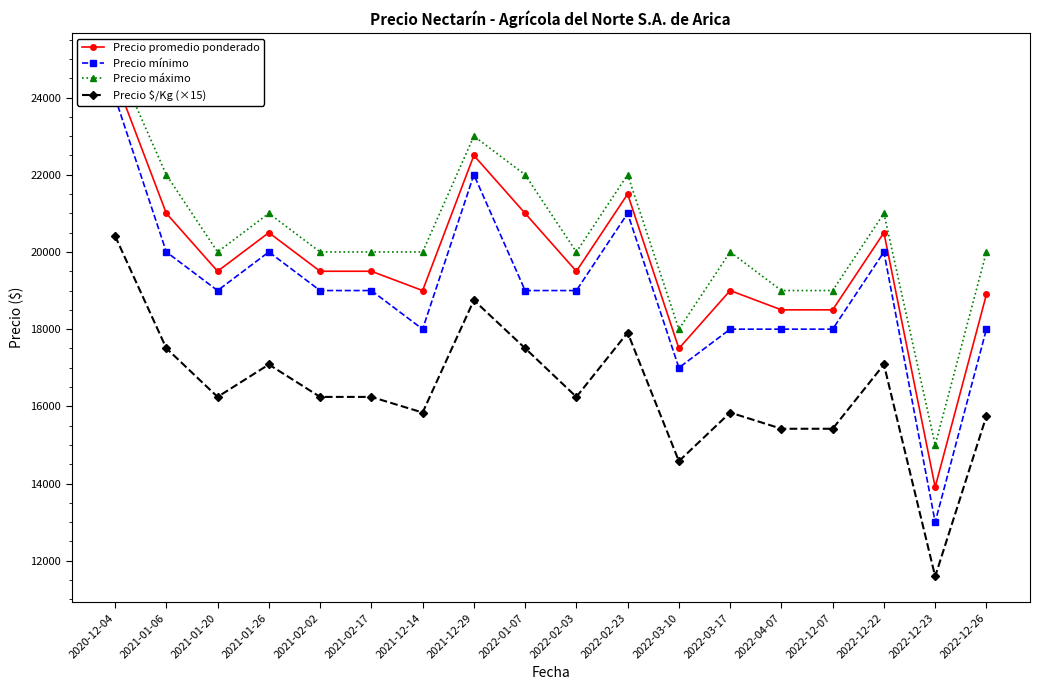

Where is the first local minimum for Precio mínimo?

2021-01-20